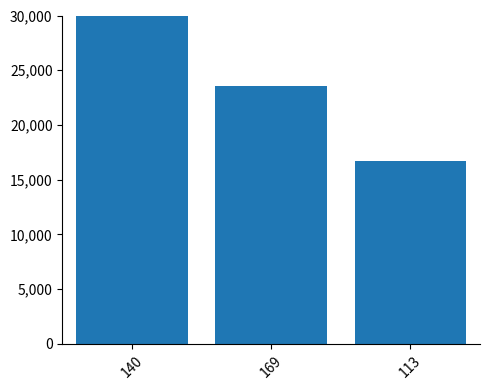

True or false: the data shows 34226.7 at 169.

False